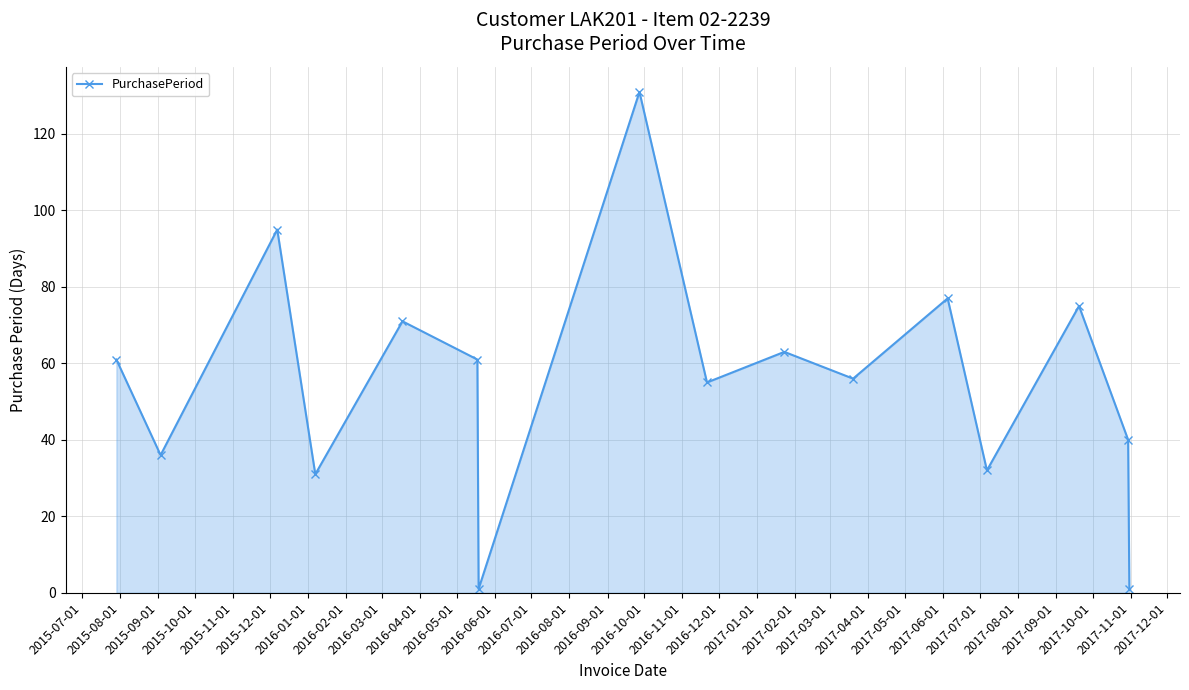

How many lines are shown in the chart?

1